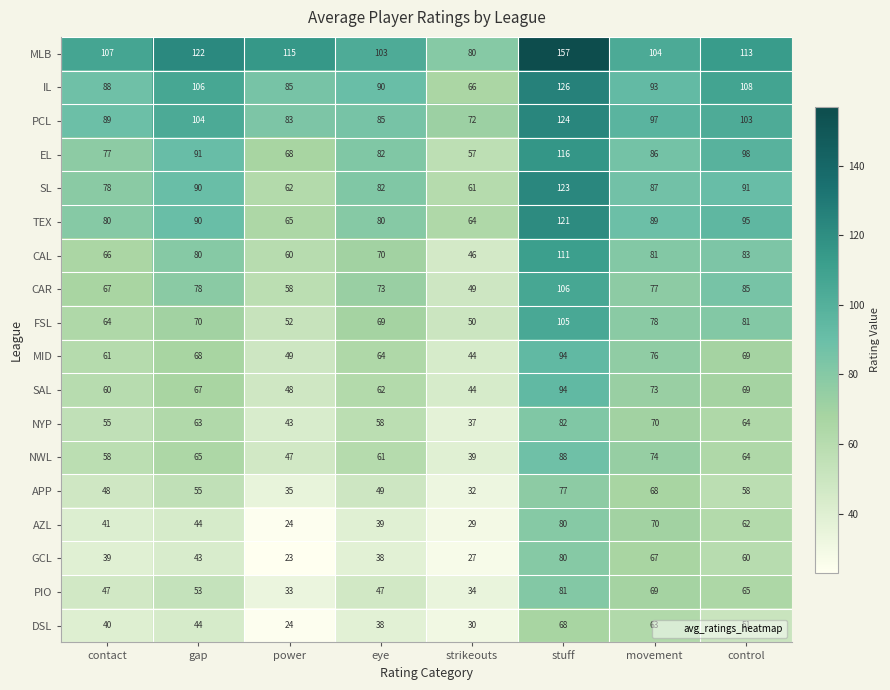

Is it true that SL equals 33 at power?

False